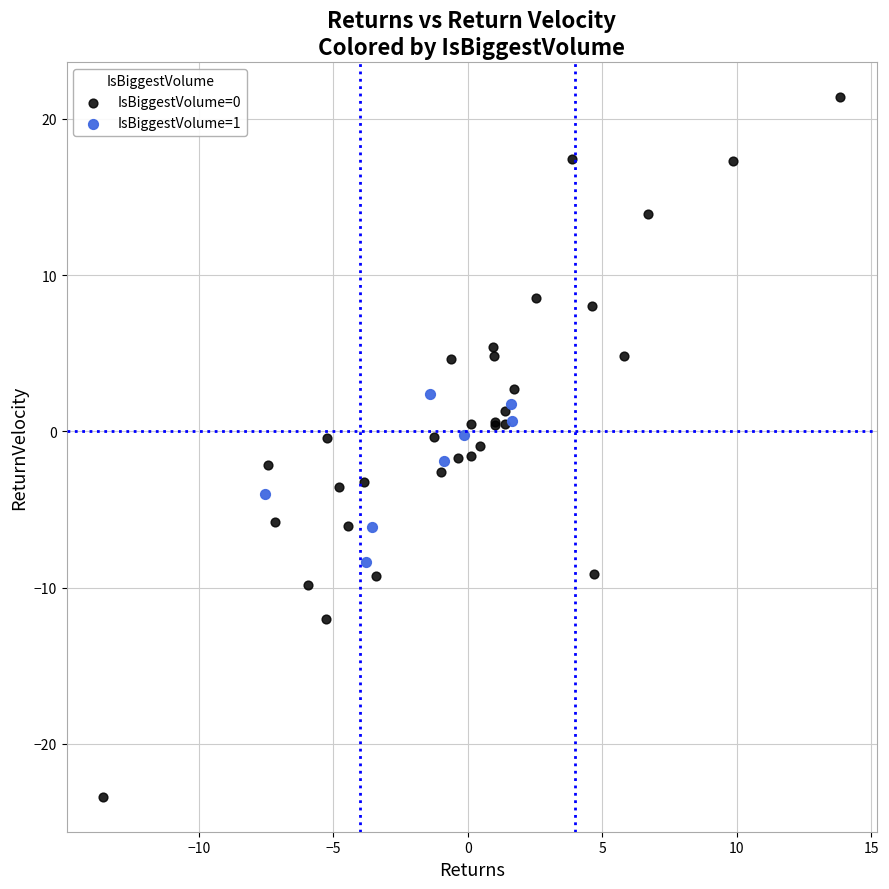

What are all the series names shown in the legend?

IsBiggestVolume=0, IsBiggestVolume=1